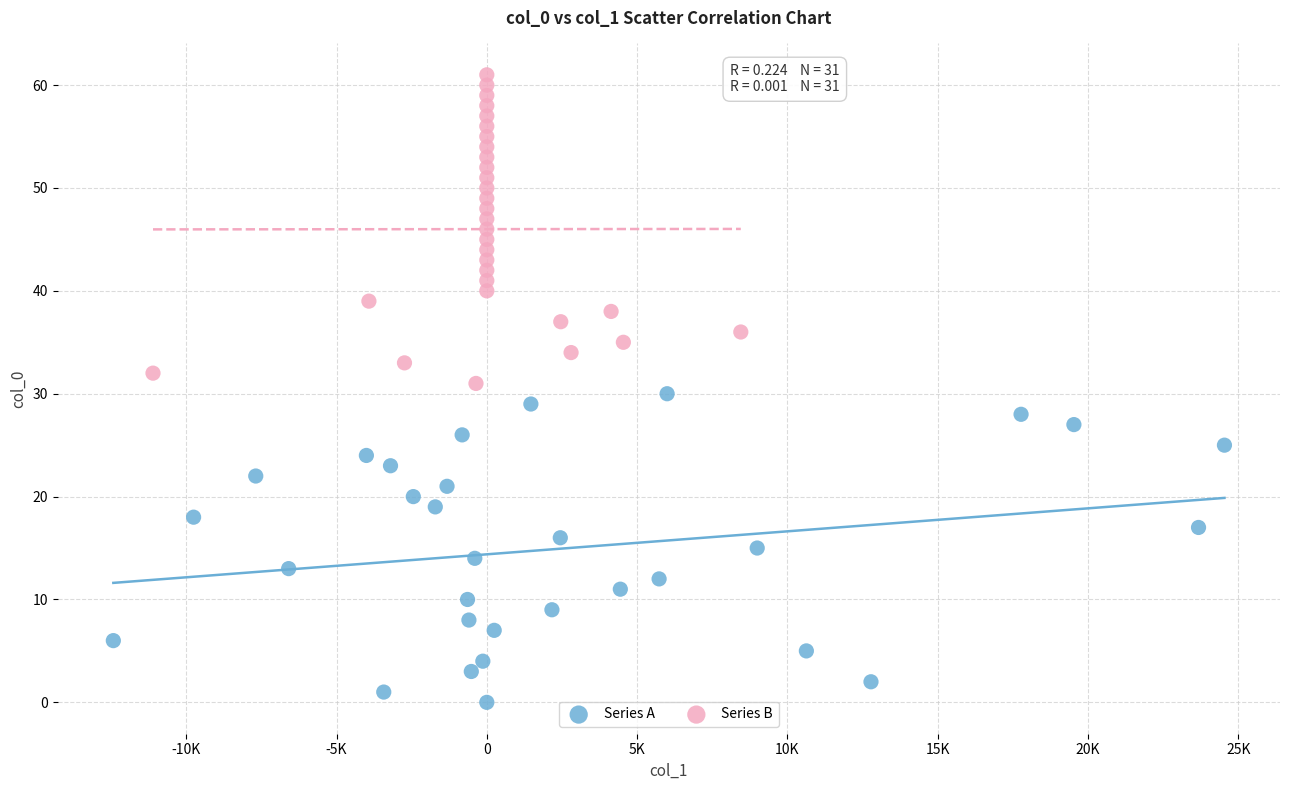

Which series reaches the minimum Y coordinate?

Series A